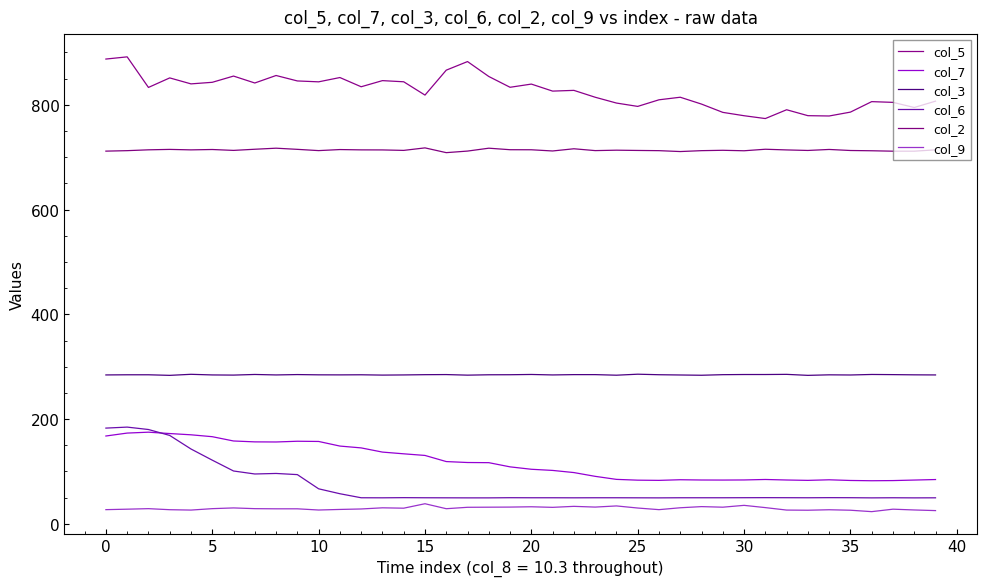

Reading right to left, extract all data points from this chart.

col_5: 807.0	794.9	804.7	806.1	786.1	778.7	779.3	790.6	773.8	779.2	785.6	801.4	814.5	809.6	797.0	803.4	814.5	827.6	826.2	839.6	833.5	854.1	882.6	866.2	818.6	844.0	846.2	834.5	852.1	843.9	845.6	856.0	841.7	854.9	843.0	840.0	851.4	833.2	891.6	887.4
col_7: 84.6	83.6	82.6	82.3	82.8	84.1	83.0	83.7	84.7	83.8	83.6	83.7	84.2	83.0	83.4	84.9	90.7	97.9	102.0	104.2	108.8	116.8	117.1	118.9	130.6	133.7	137.0	145.0	148.5	157.3	157.7	156.3	156.5	158.2	166.4	170.0	172.4	175.0	173.3	167.7
col_3: 284.3	284.5	284.9	285.2	284.2	284.5	283.5	285.4	285.1	285.1	284.8	283.7	284.2	284.7	285.7	283.8	284.9	284.9	284.3	285.2	284.7	284.6	283.9	285.0	284.8	284.3	284.0	284.6	284.4	284.5	285.0	284.3	285.2	284.0	284.3	285.5	283.5	284.6	284.6	284.3
col_6: 49.7	49.6	49.8	49.6	49.9	50.0	49.8	49.9	50.0	49.9	49.8	49.8	49.8	49.6	49.7	49.8	49.8	49.7	49.8	49.8	49.9	49.6	49.6	49.7	49.8	50.0	49.7	49.8	57.5	66.9	94.0	96.2	95.2	100.9	121.6	142.9	168.8	180.1	184.7	182.8
col_2: 714.1	711.5	711.5	712.3	712.8	714.8	712.9	713.9	715.2	712.3	713.2	712.5	710.8	712.5	712.9	713.4	712.6	716.1	711.9	714.2	714.3	717.2	711.7	708.7	717.8	713.0	713.9	714.0	714.6	712.6	715.0	717.2	715.2	713.0	714.7	714.0	714.9	714.1	712.5	711.6
col_9: 25.3	26.5	28.0	23.3	26.0	26.9	26.0	26.3	31.0	35.3	31.8	32.9	30.7	27.1	30.2	34.2	32.0	33.4	31.5	32.6	32.0	31.8	31.6	28.9	38.4	29.9	30.6	28.4	27.5	26.4	28.7	28.7	29.0	30.4	29.0	26.3	27.0	29.0	28.0	27.1